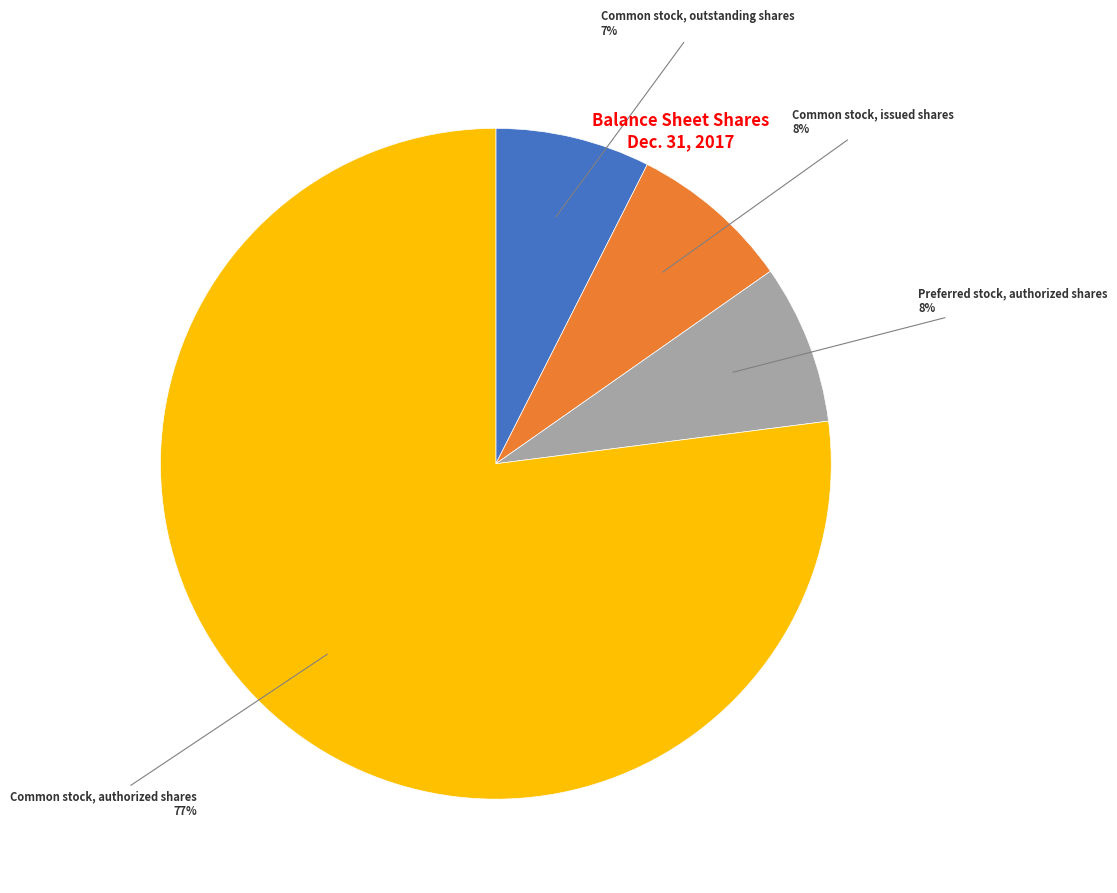

To the nearest percent, what is the average slice percentage?

25%